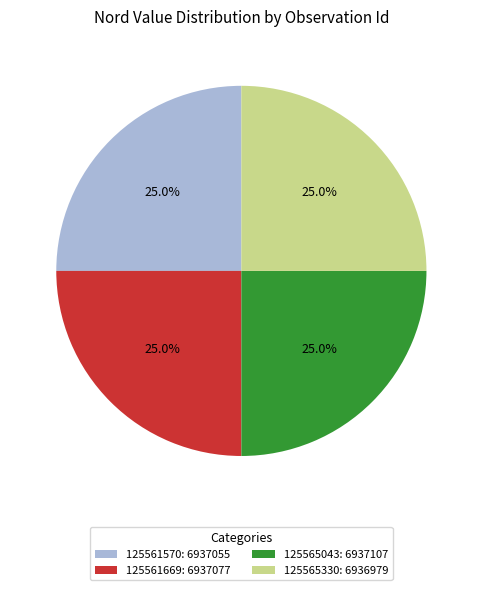

Is it true that 125565043 is 30% of the pie?

False